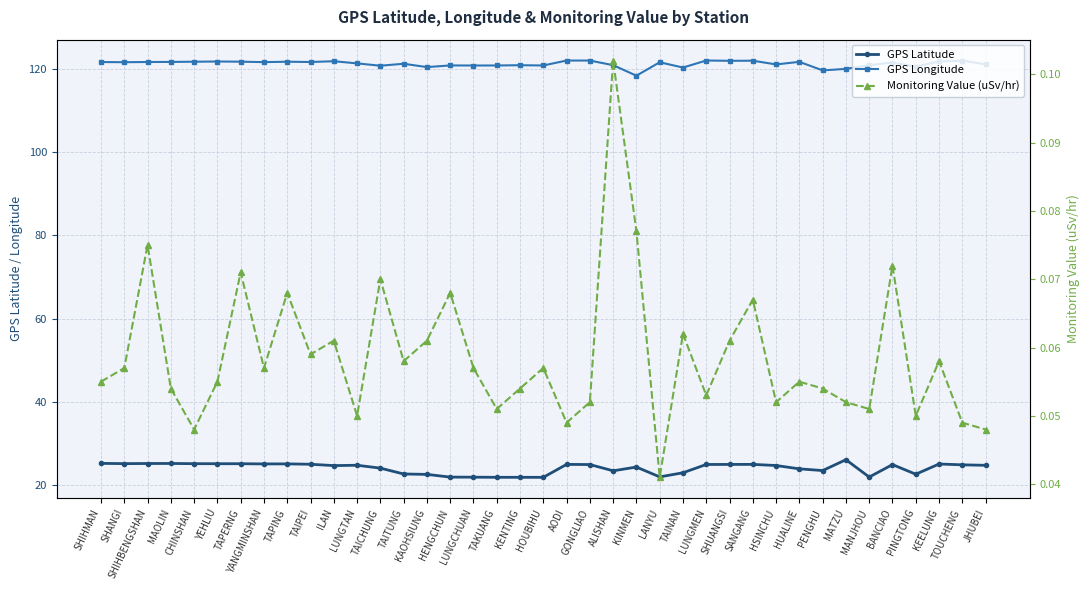

Which category has the highest value across all series?

LUNGMEN